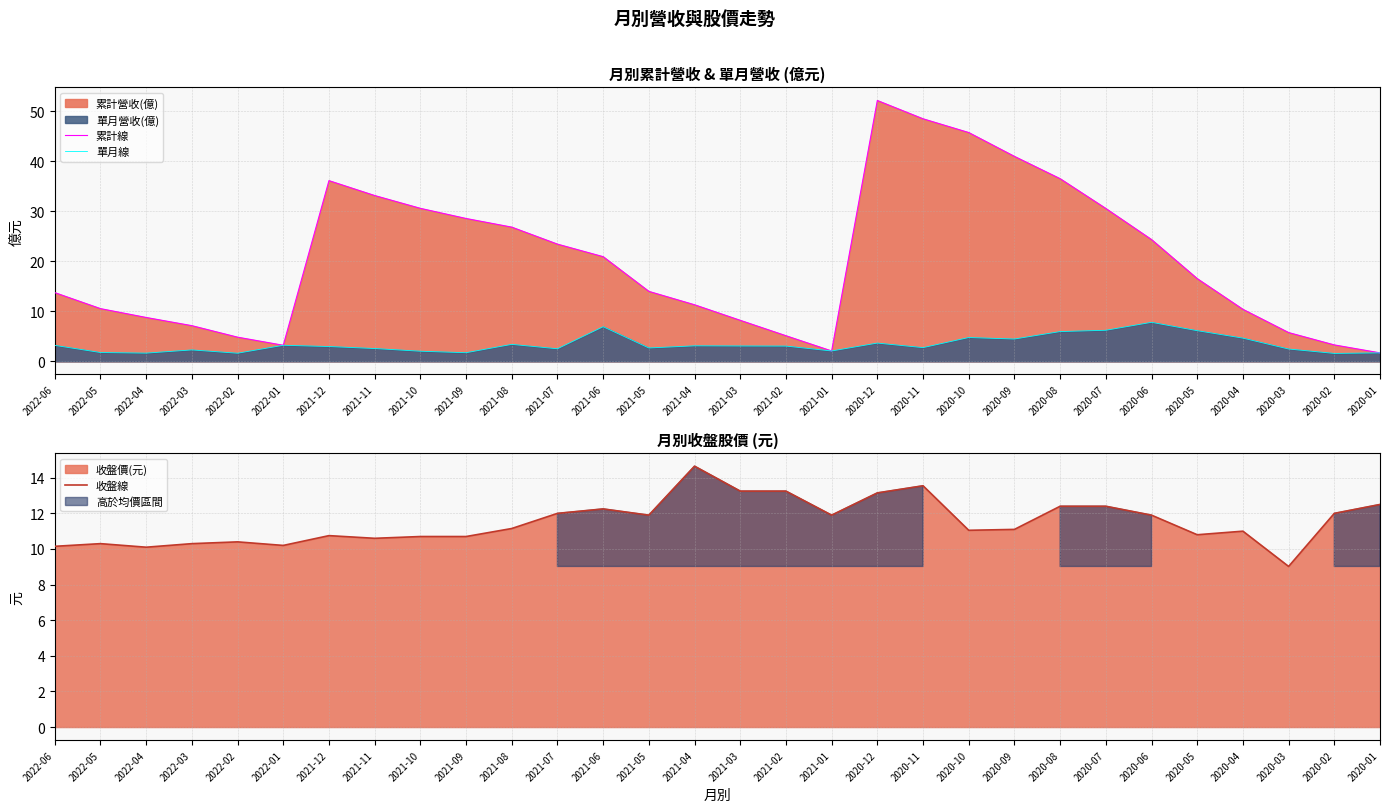

True or false: 累計線 has a value of 10.9 at 2022-03.

False